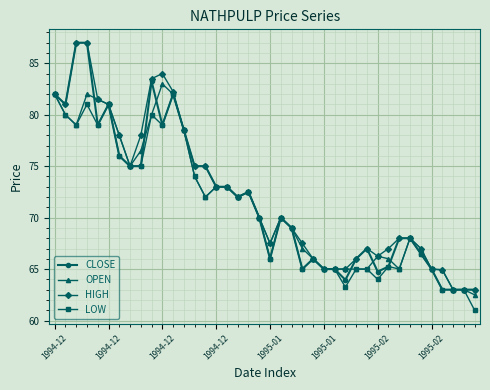

What is the maximum value for HIGH?

87.0